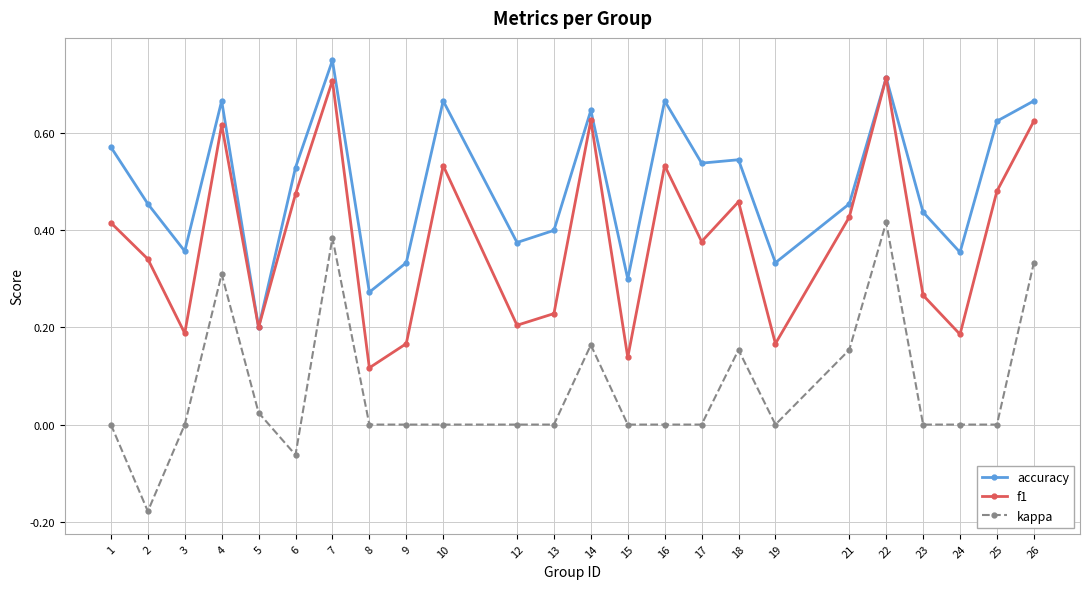

At which category does f1 reach its first local valley?

3